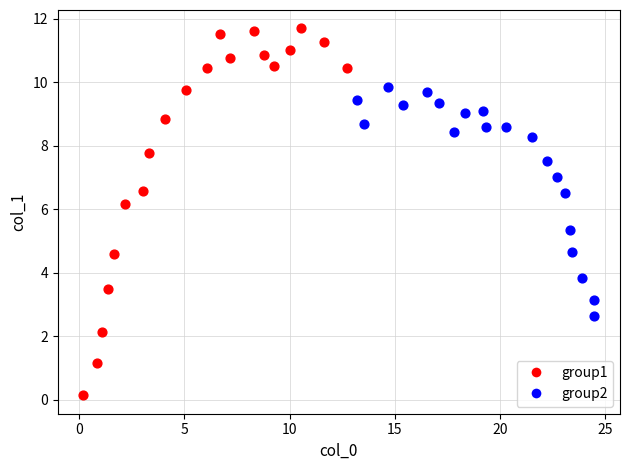

What are all the series names shown in the legend?

group1, group2